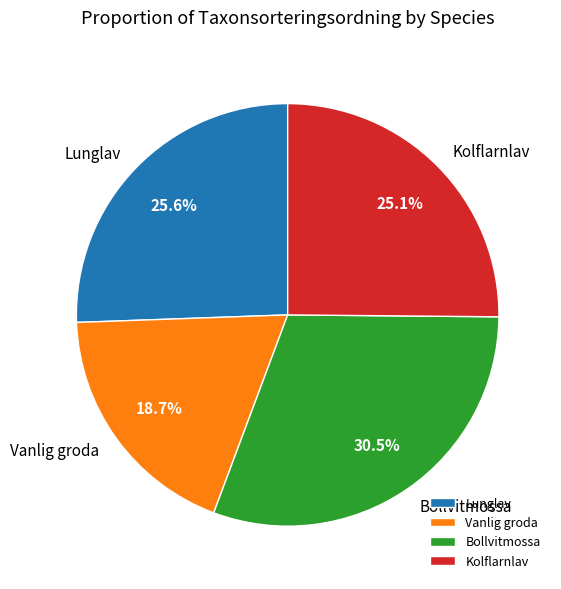

What percentage is the Lunglav slice, to the nearest percent?

26%